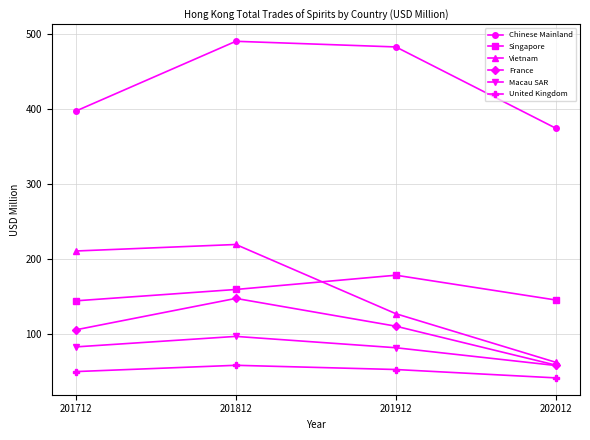

Where is the first local maximum for Chinese Mainland?

201812